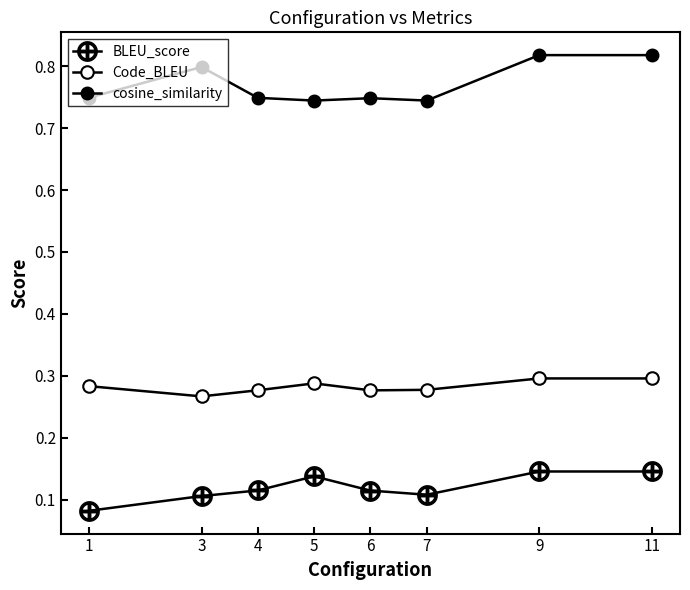

Is this an area chart (filled region under the line)?

No